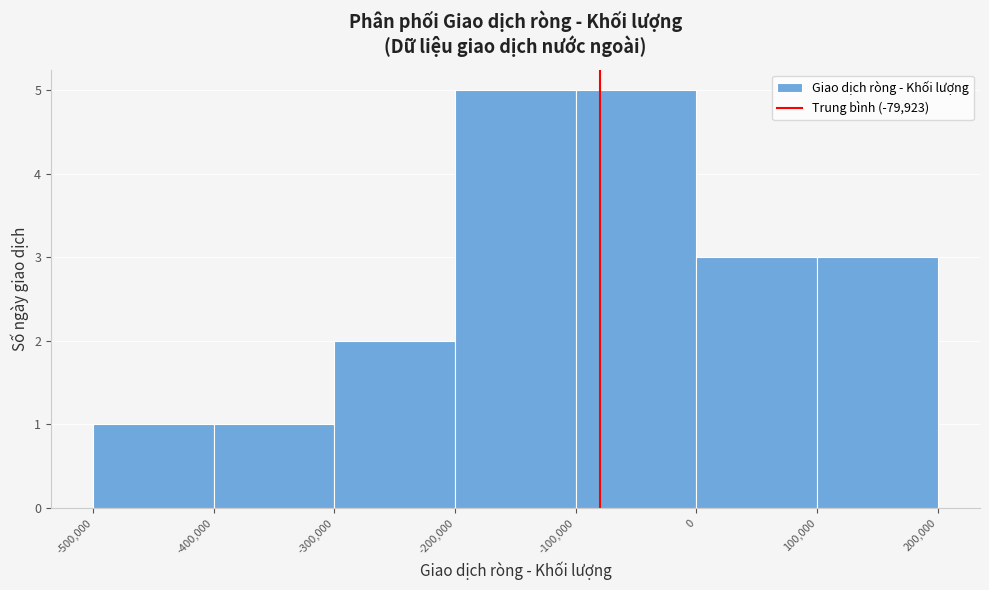

Reading left to right, list every bar in this chart as the range it spans on the x-axis followed by its height. The values are not printed on the chart, so give them approximately, as read against the axis.

-500,000 to -400,000: 1
-400,000 to -300,000: 1
-300,000 to -200,000: 2
-200,000 to -100,000: 5
-100,000 to 0: 5
0 to 100,000: 3
100,000 to 200,000: 3